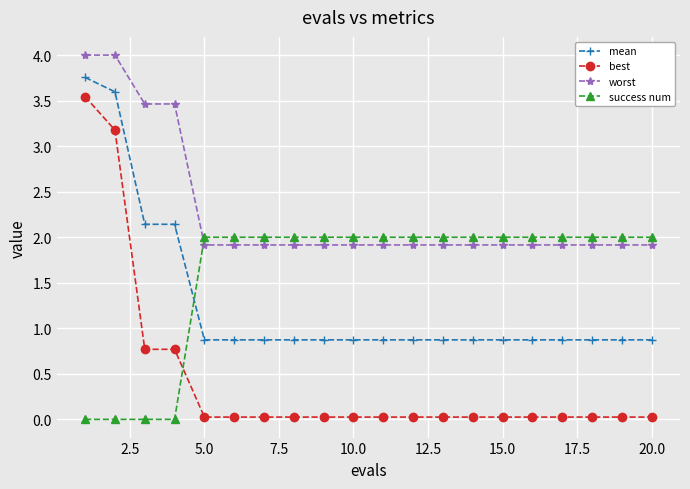

What is the difference between the second highest and minimum values in the mean series?

2.7